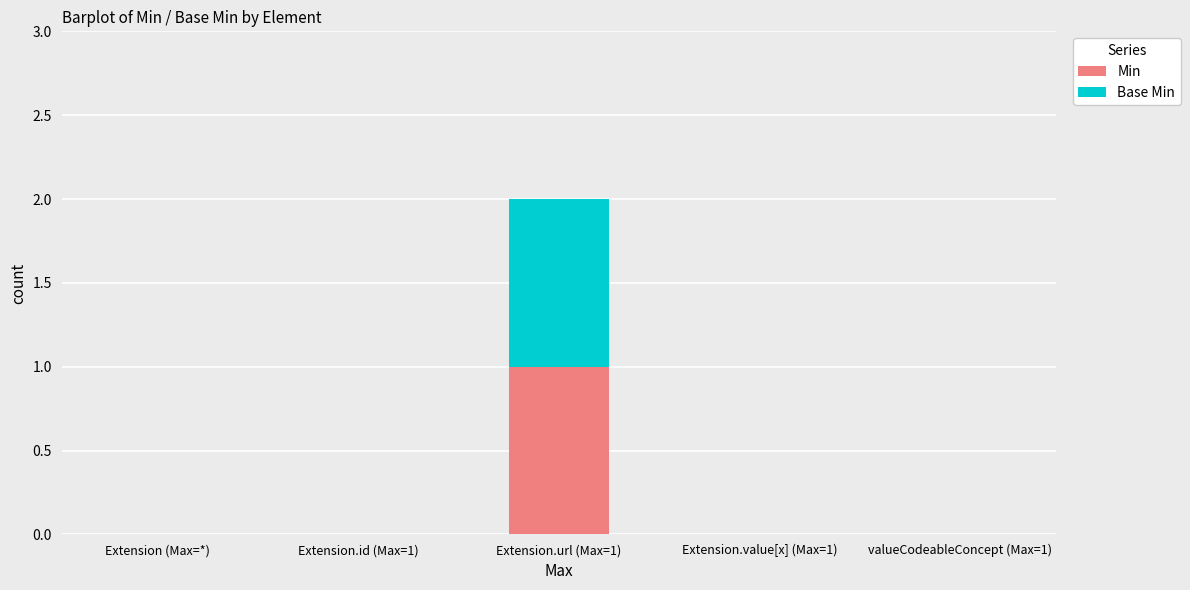

True or false: Min has a value of 1 at Extension.id (Max=1).

False